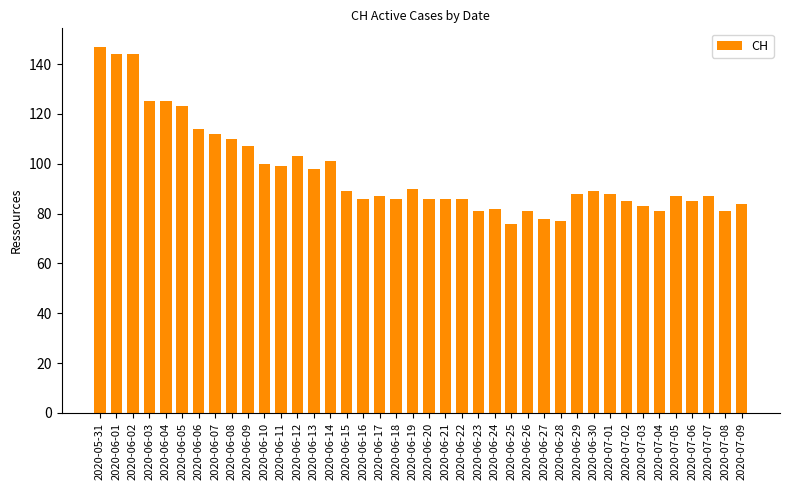

What is the value of the 26th bar from the left?

76